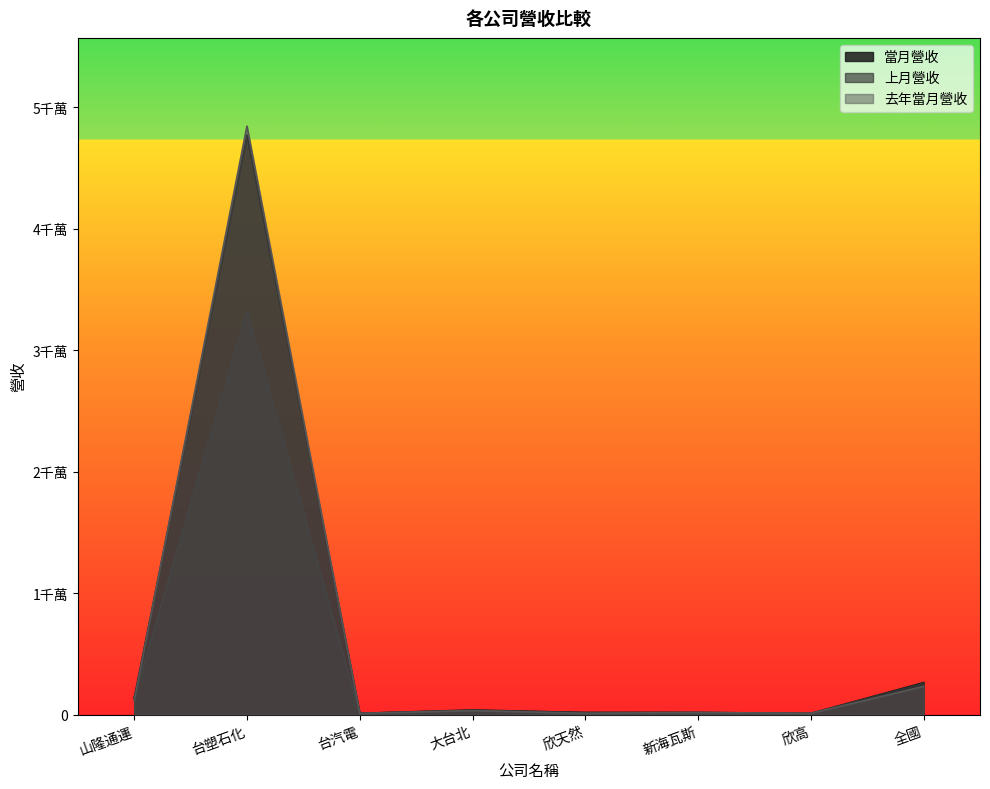

How many data points does each series have?

8